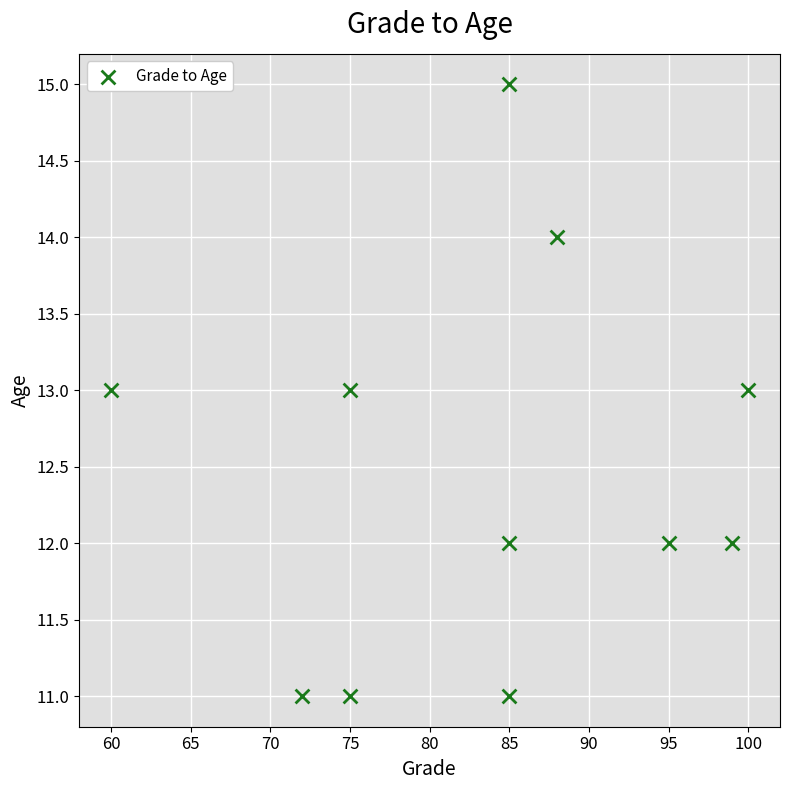

What is the range of X values (max minus min)?

40